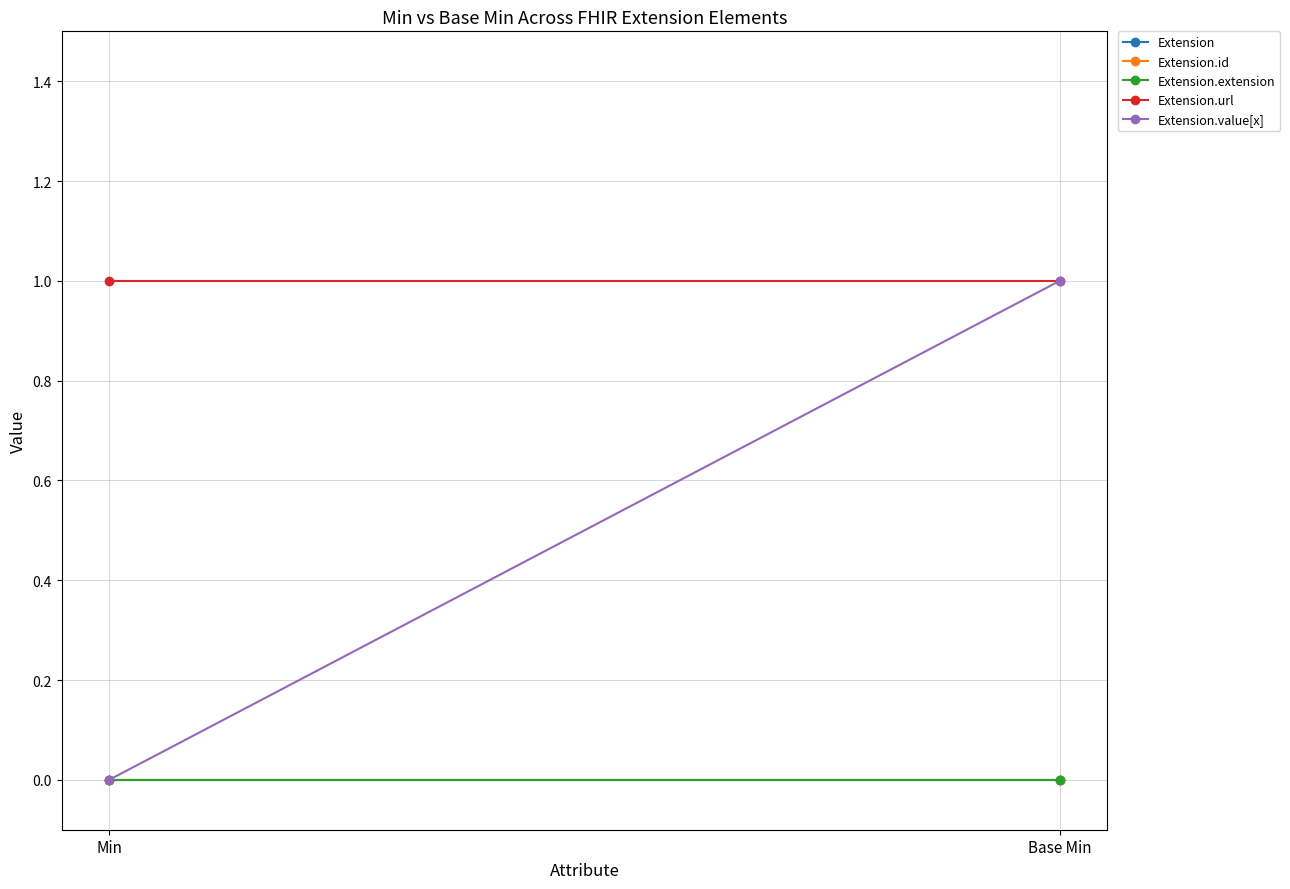

How many Extension.value[x] values are between 0 and 1?

2